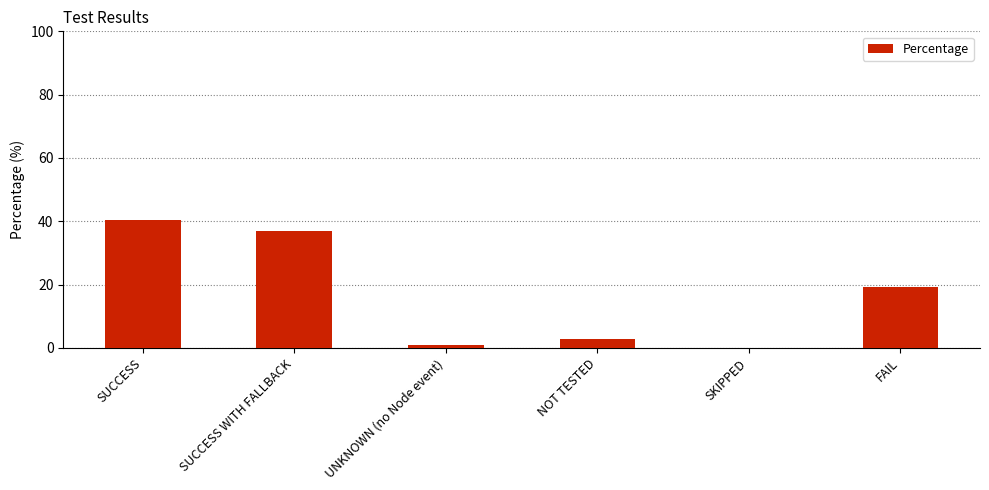

Reading left to right, transcribe all the data shown in this chart.

40.5	37.0	0.8	2.7	0.0	19.1